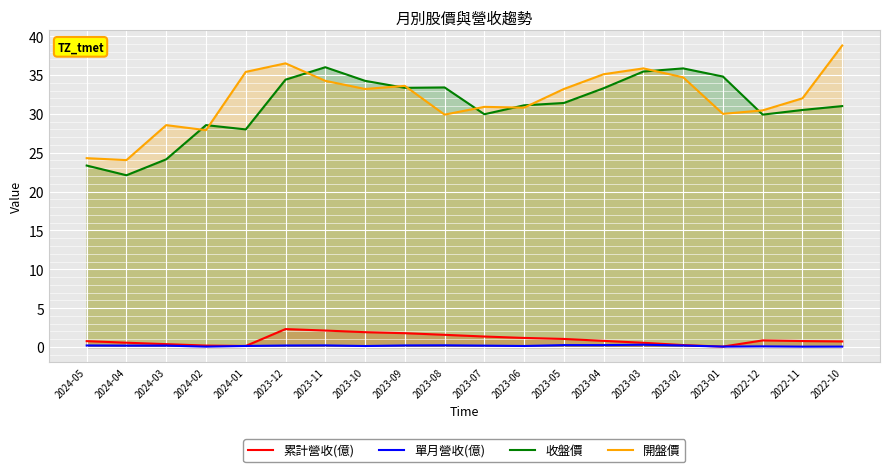

What is the value of the 開盤價 point at the 9th from the left?

33.6